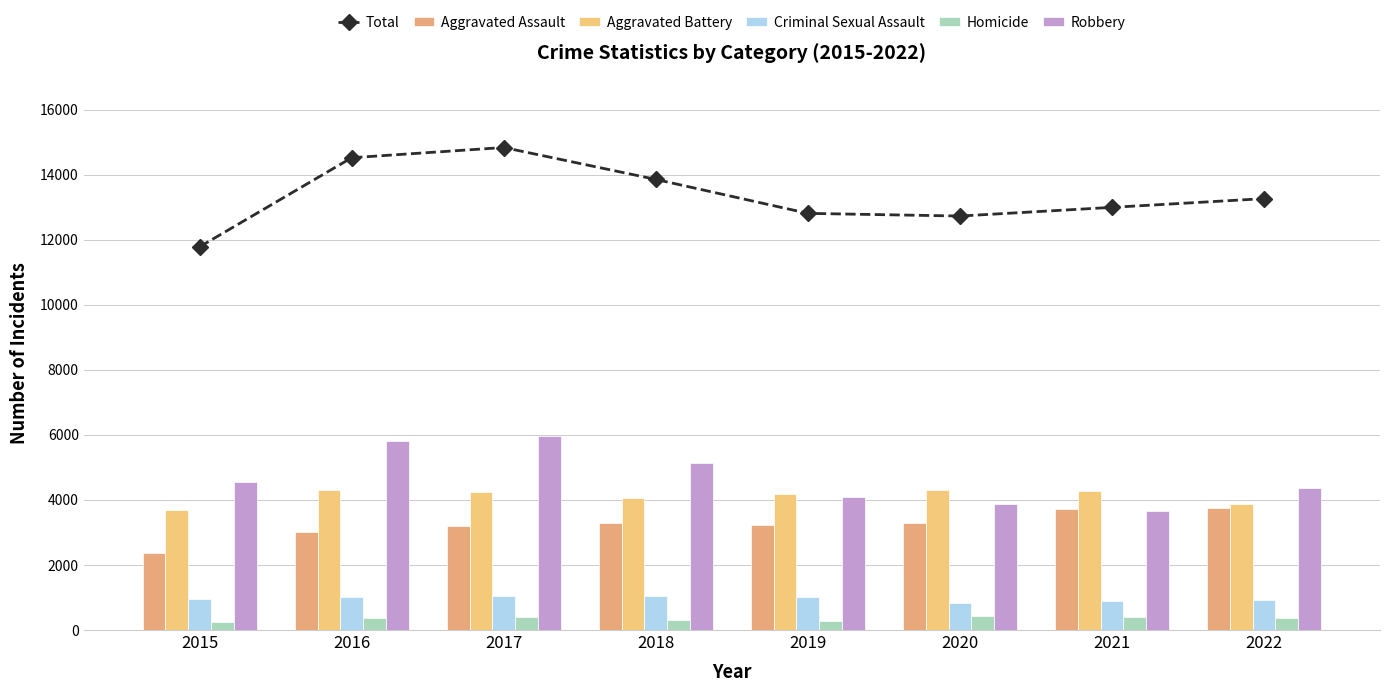

List the labels in order of Criminal Sexual Assault value, smallest first.

2020, 2021, 2022, 2015, 2016, 2019, 2018, 2017